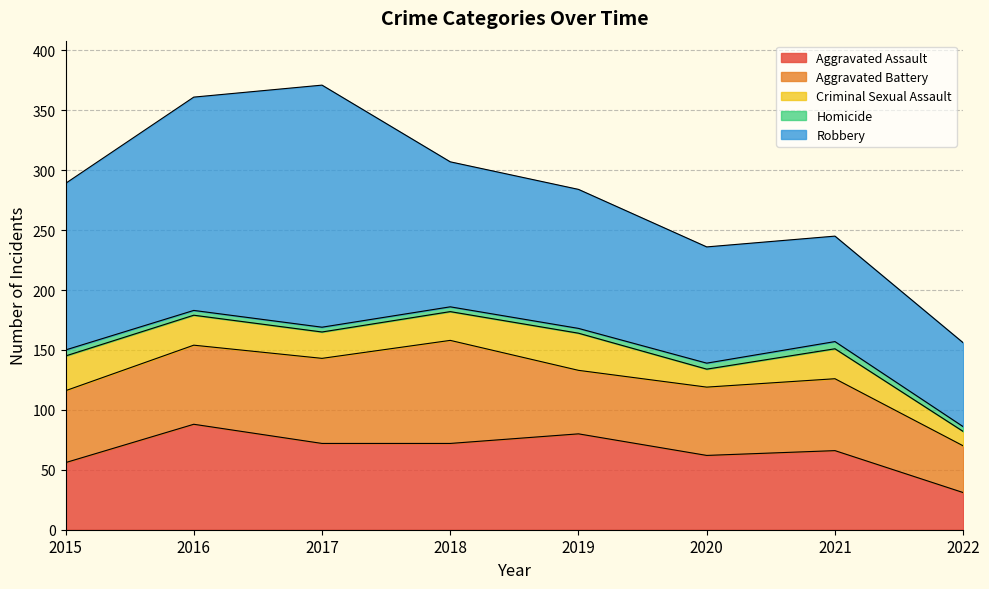

How many data points in Homicide are above 4?

3